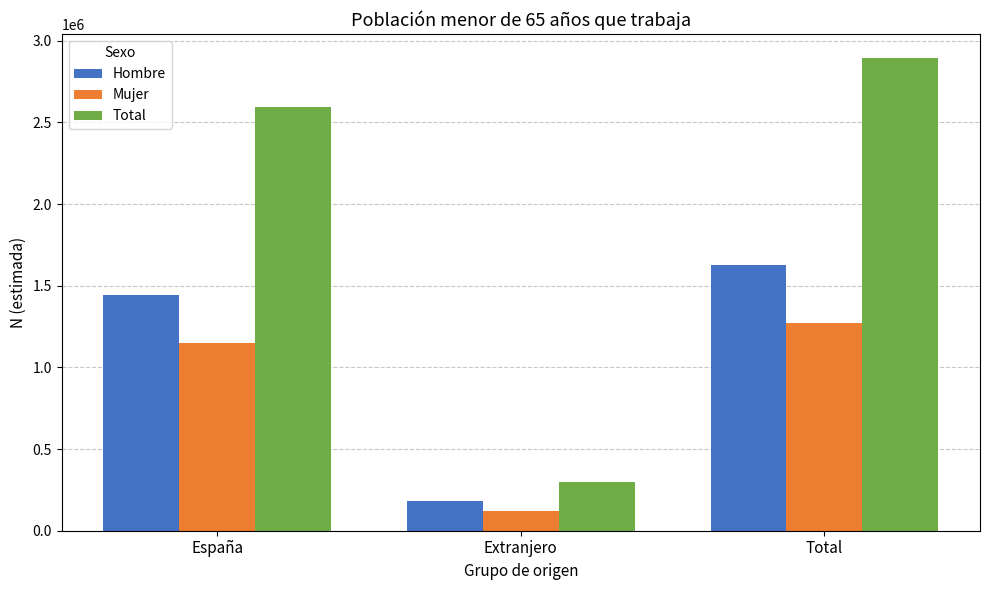

How many values in the Mujer series are below 1151131?

1